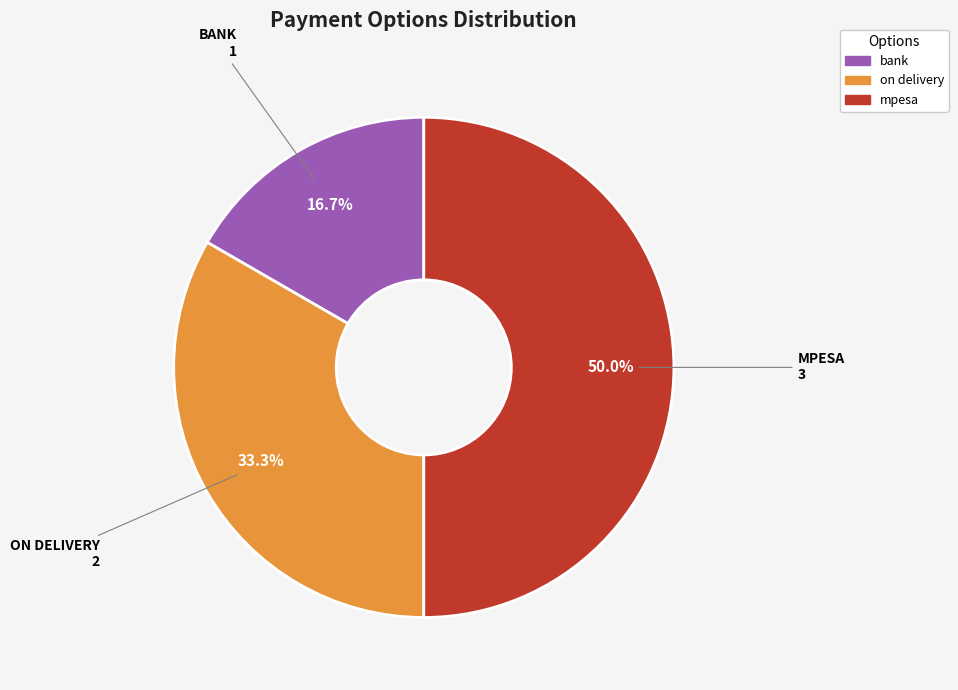

What percentage do on delivery and mpesa together represent?

83.3%